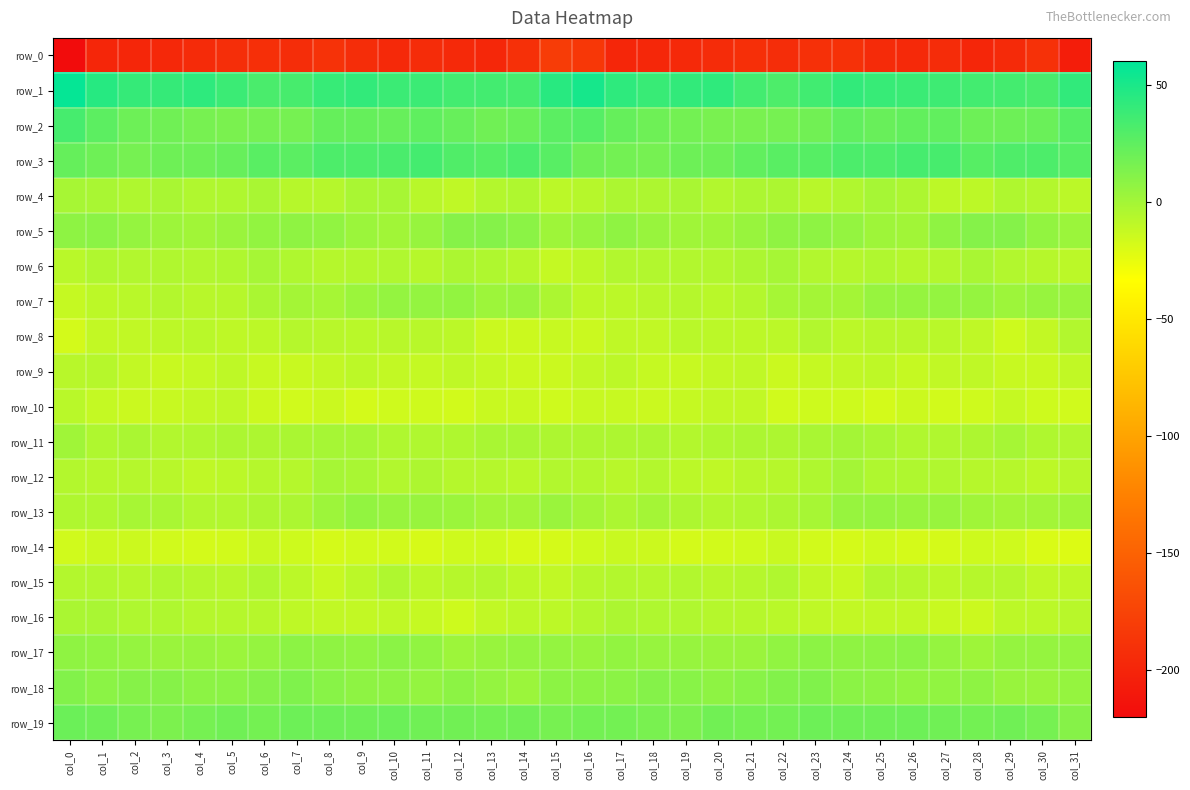

The row_10 series shows -24.4 at col_8. True or false?

False